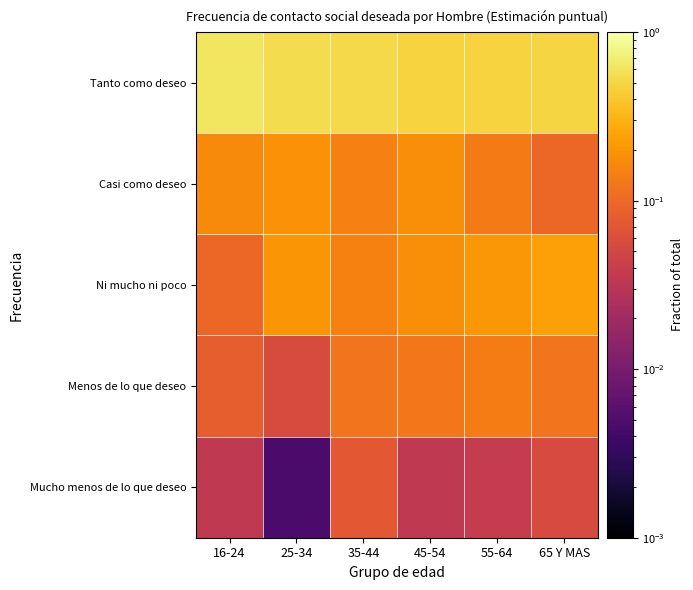

Reading left to right, extract all data points from this chart.

Mucho menos de lo que deseo: 16-24=0.0	25-34=0.0	35-44=0.1	45-54=0.0	55-64=0.0	65 Y MAS=0.1
Menos de lo que deseo: 16-24=0.1	25-34=0.1	35-44=0.1	45-54=0.1	55-64=0.1	65 Y MAS=0.1
Ni mucho ni poco: 16-24=0.1	25-34=0.2	35-44=0.2	45-54=0.2	55-64=0.2	65 Y MAS=0.2
Casi como deseo: 16-24=0.2	25-34=0.2	35-44=0.1	45-54=0.2	55-64=0.1	65 Y MAS=0.1
Tanto como deseo: 16-24=0.6	25-34=0.5	35-44=0.5	45-54=0.5	55-64=0.5	65 Y MAS=0.5